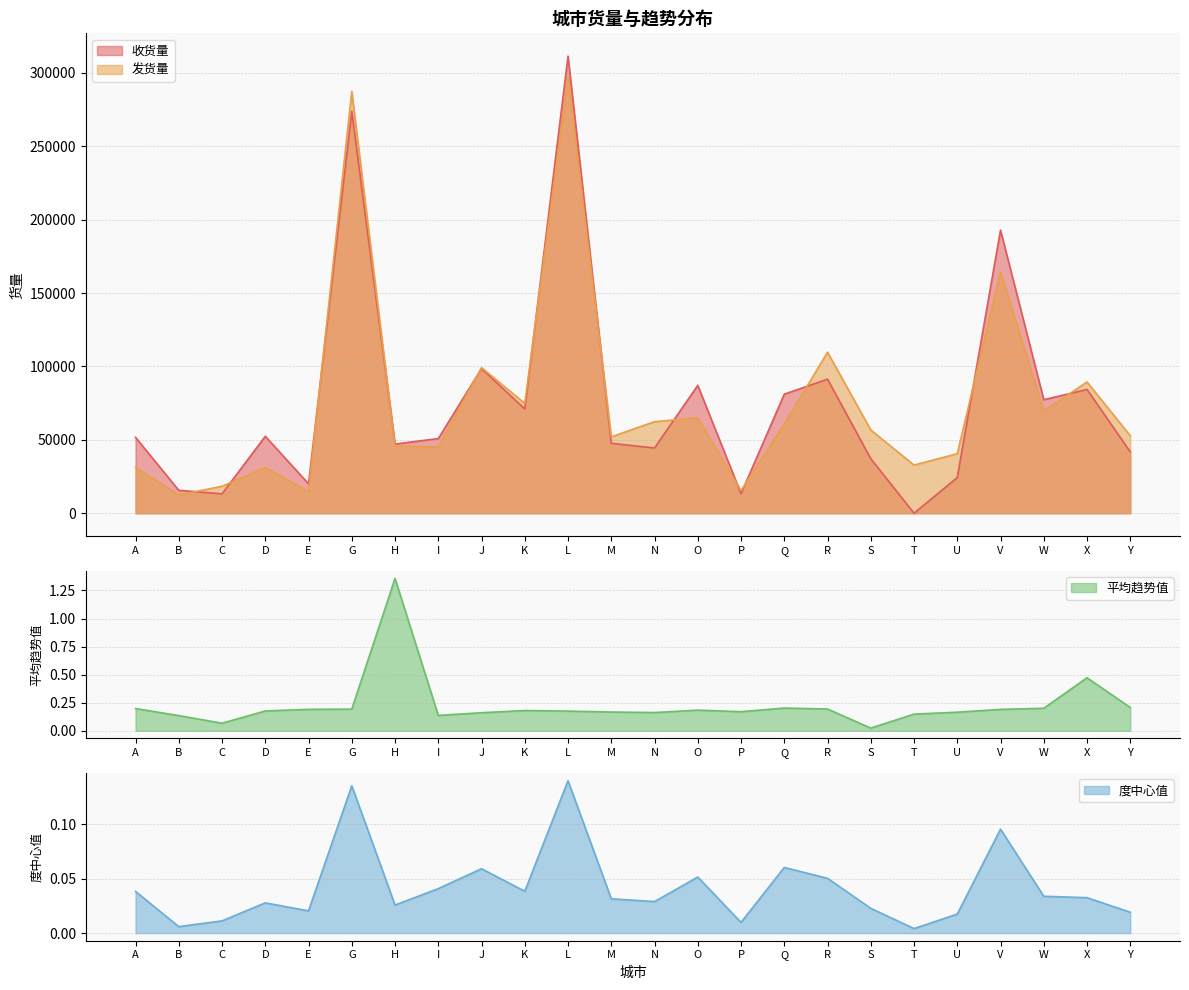

At how many categories does at least one series exceed 144516?

3